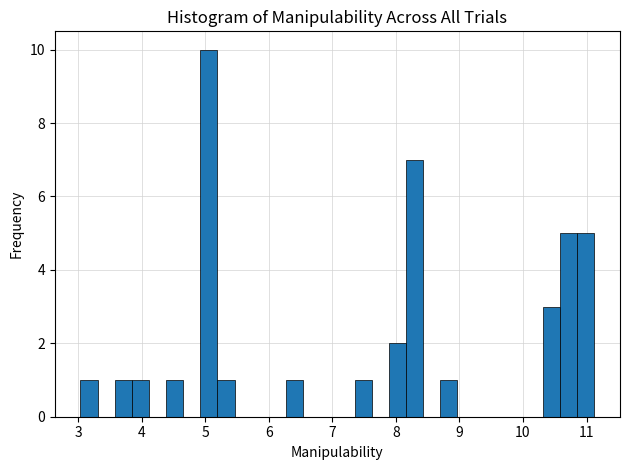

Around what value on the x-axis is the tallest bar? Give the approximate position of its centre, as read against the axis.

5.1